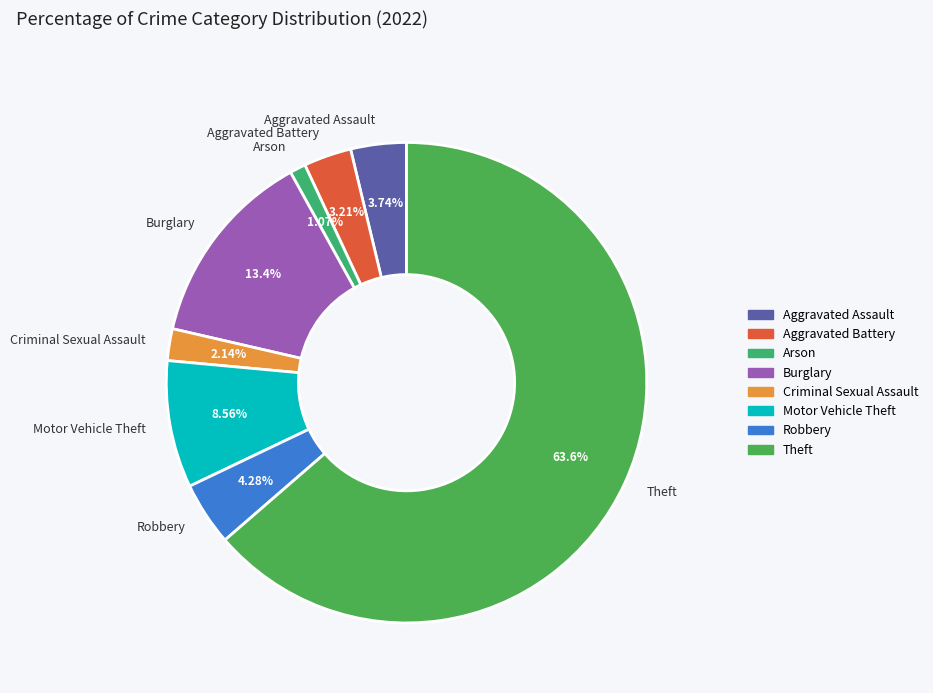

To the nearest percent, what portion does Burglary represent?

13%